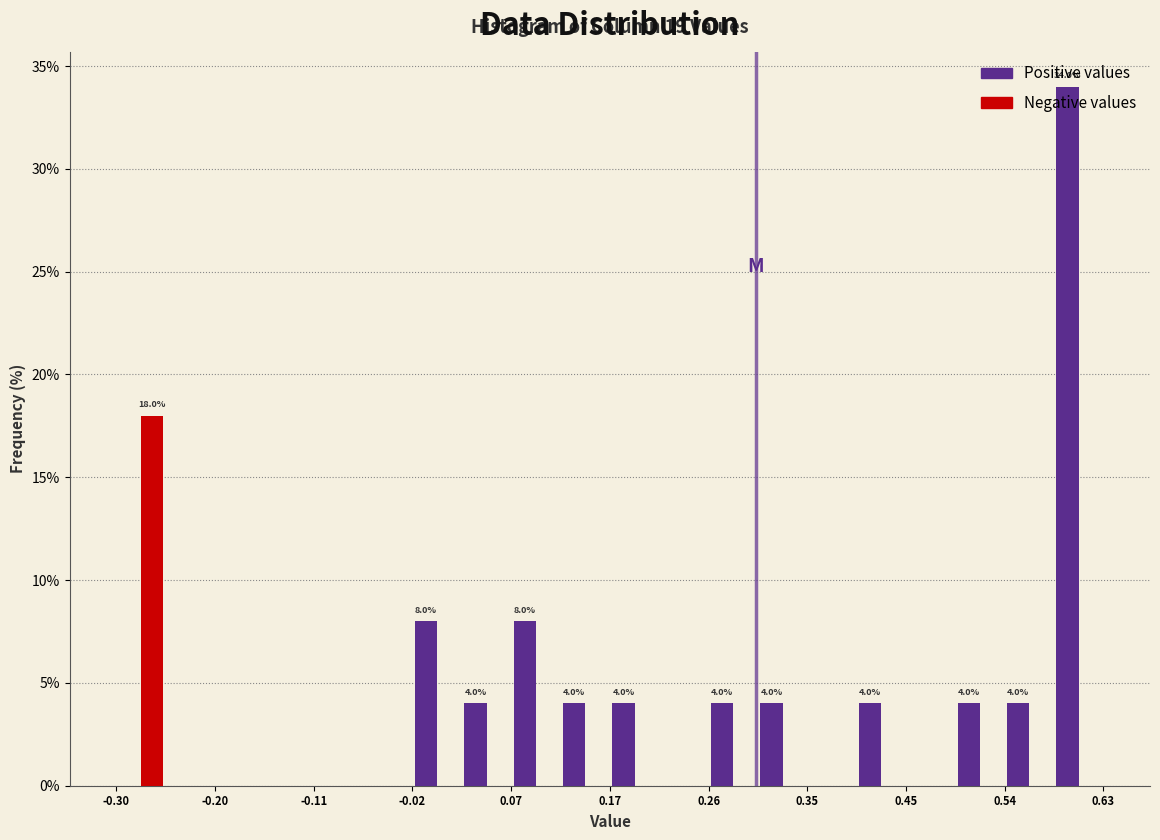

In the Negative values series, which range on the x-axis has the tallest bar?

-0.30 to -0.25